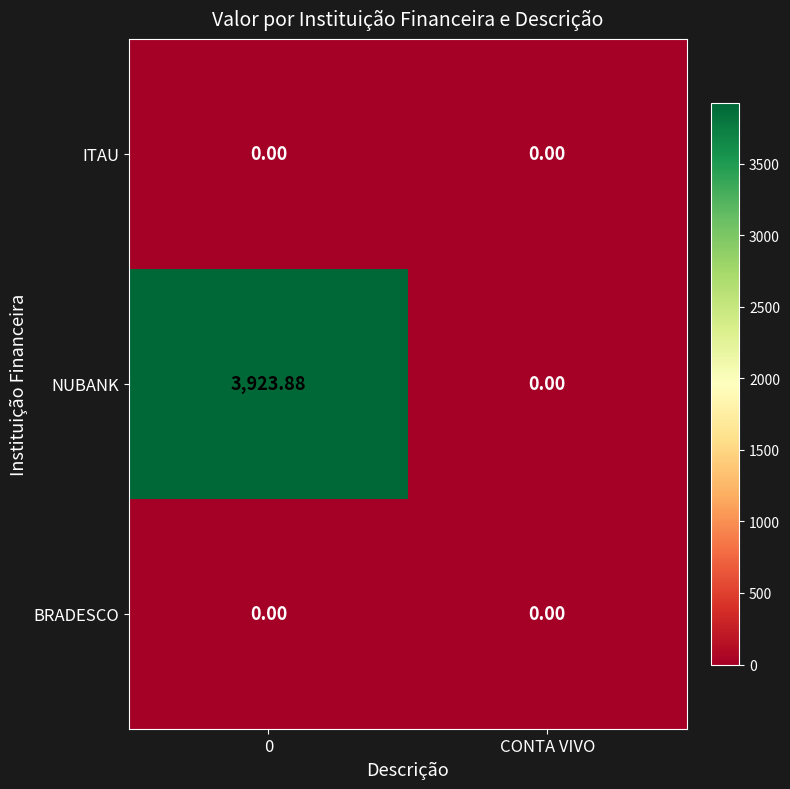

Which category has the lowest value in the NUBANK series?

CONTA VIVO